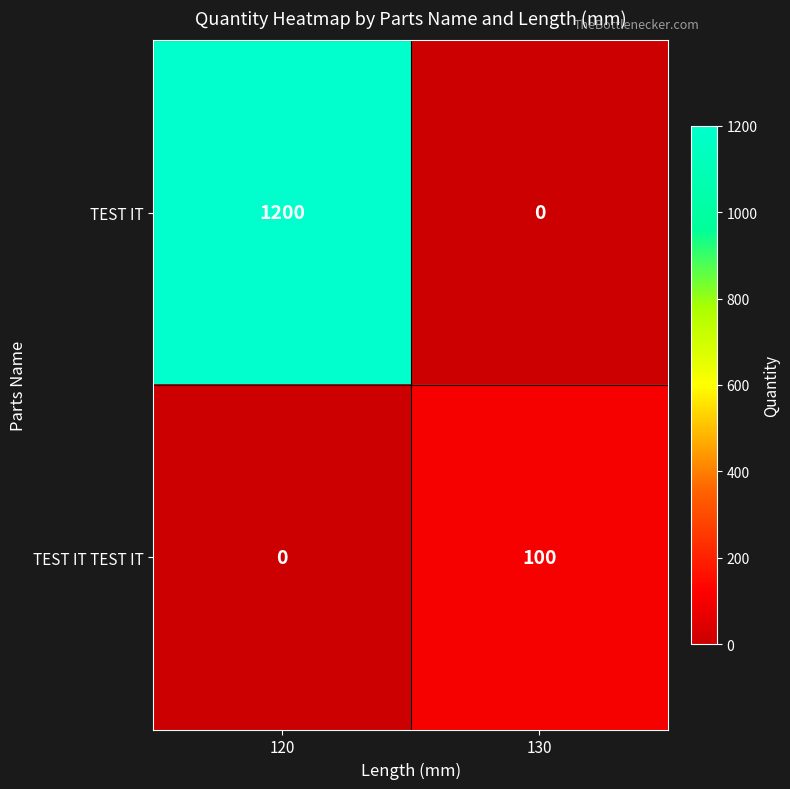

What is the sum of the TEST IT values at 120 and 130?

1200